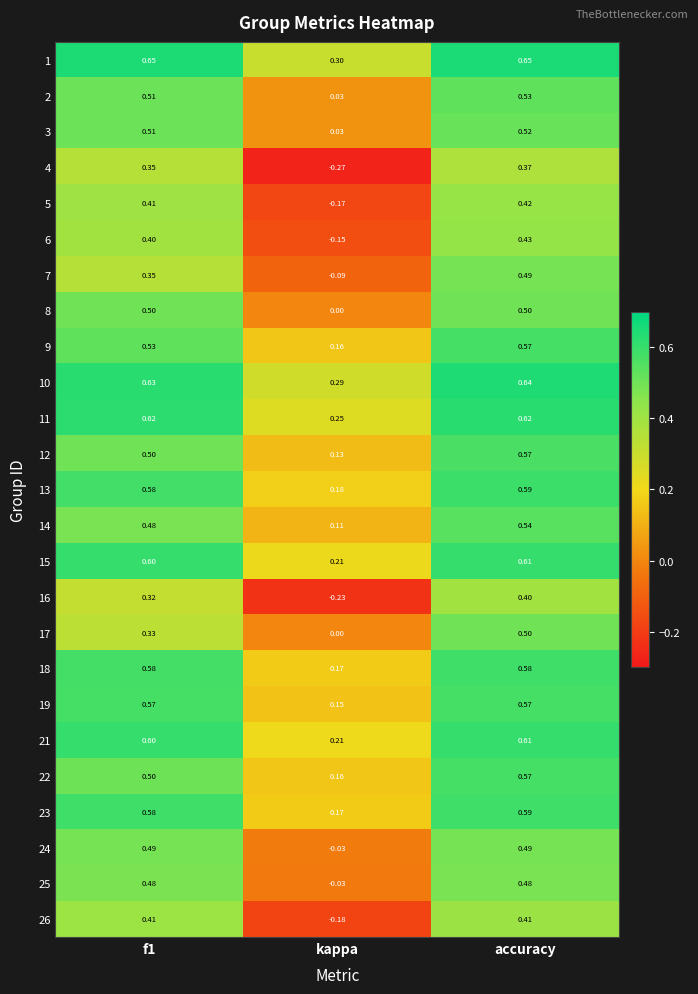

How many distinct data groups are displayed?

25